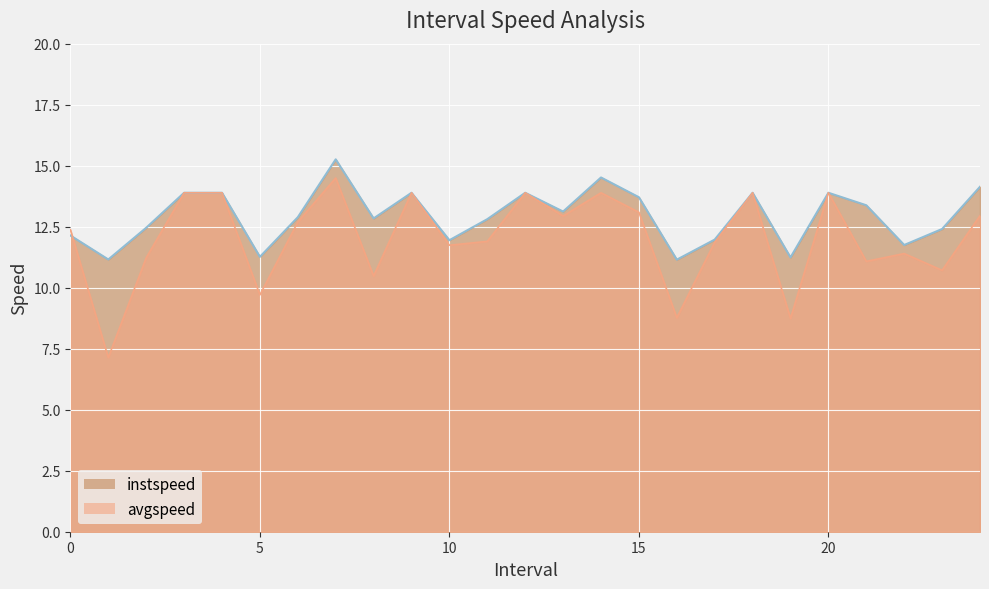

List the series in order of their peak value, highest first.

instspeed, avgspeed